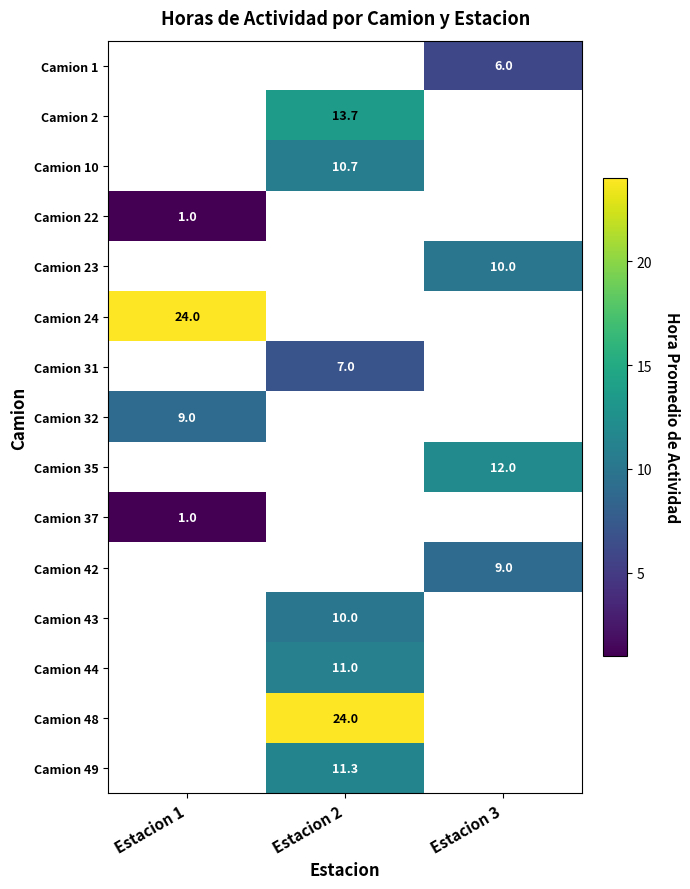

The Camion 24 series shows 24.0 at Estacion 1. True or false?

True